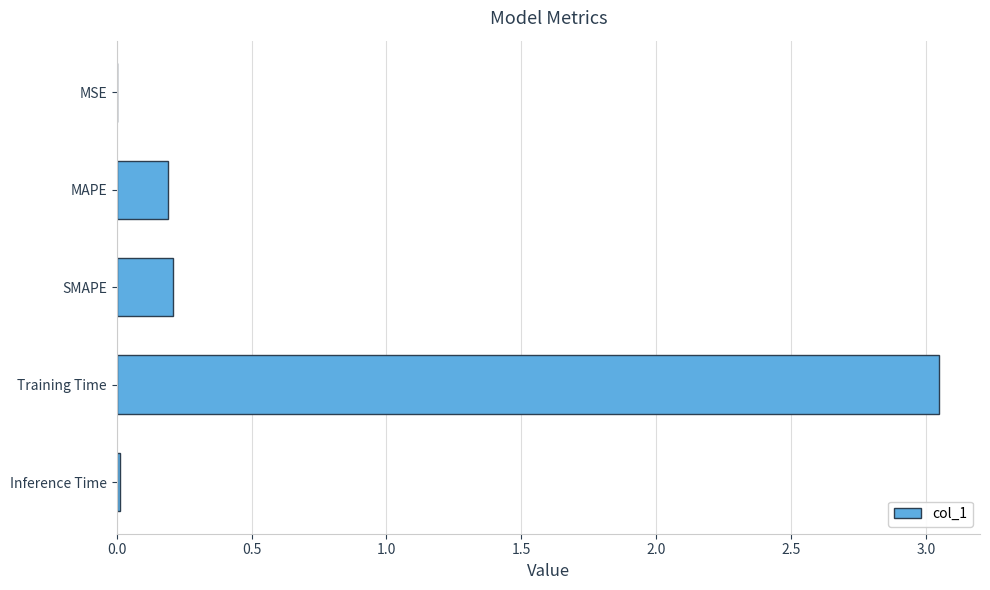

The chart shows a value of 0.3 at MAPE. True or false?

False